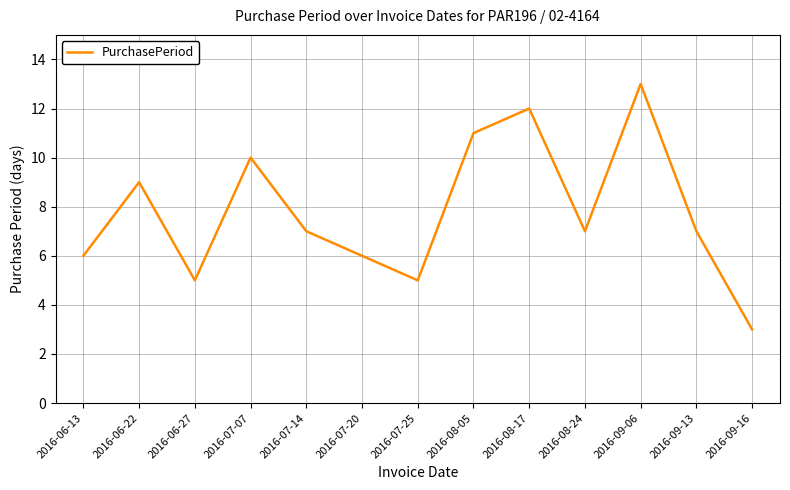

Count the values in the range 6 to 10.

7